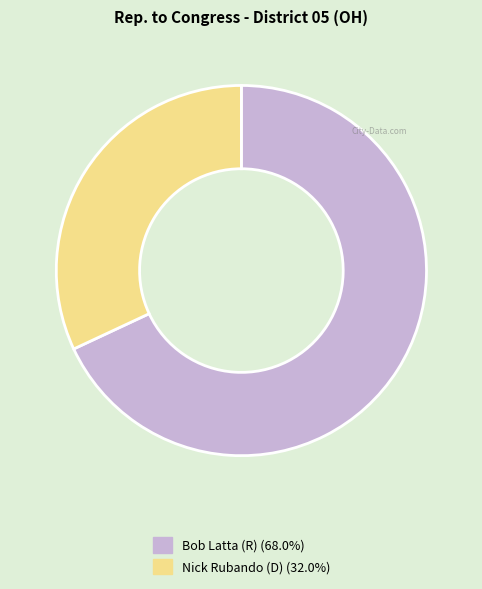

The Bob Latta (R) slice represents 80% of the pie. True or false?

False